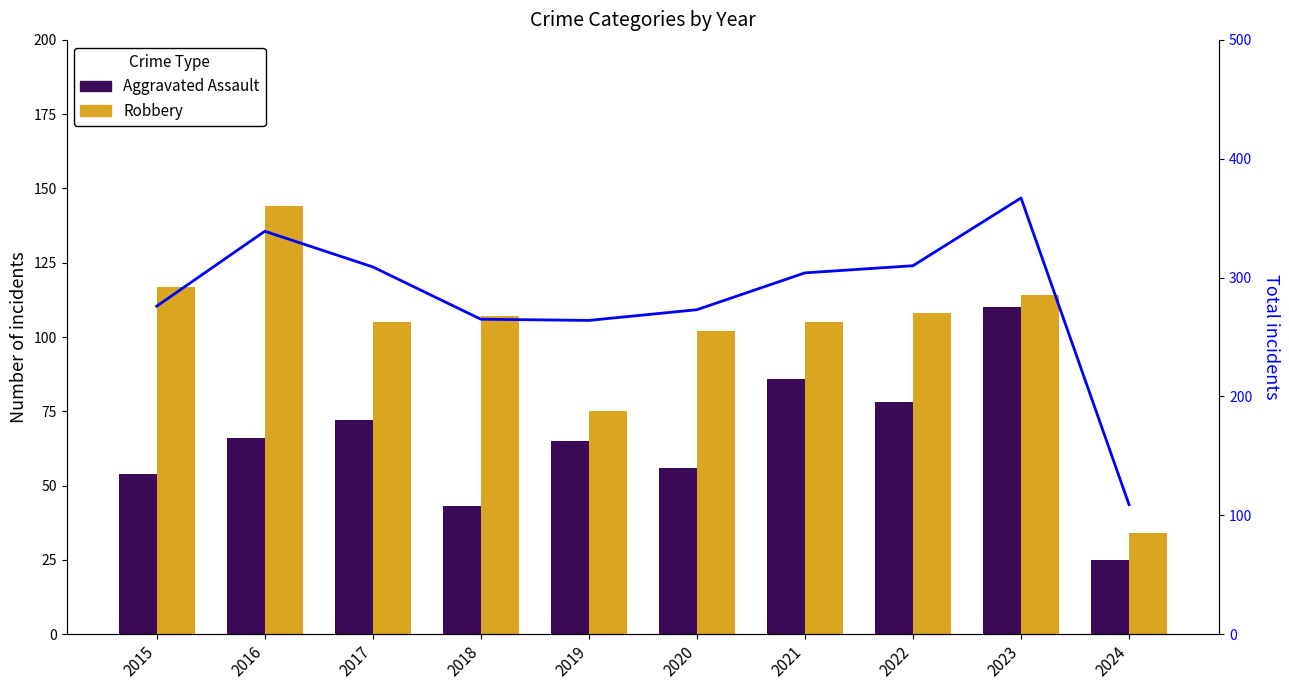

Read the Aggravated Assault value at 2017, to the nearest 10.

70